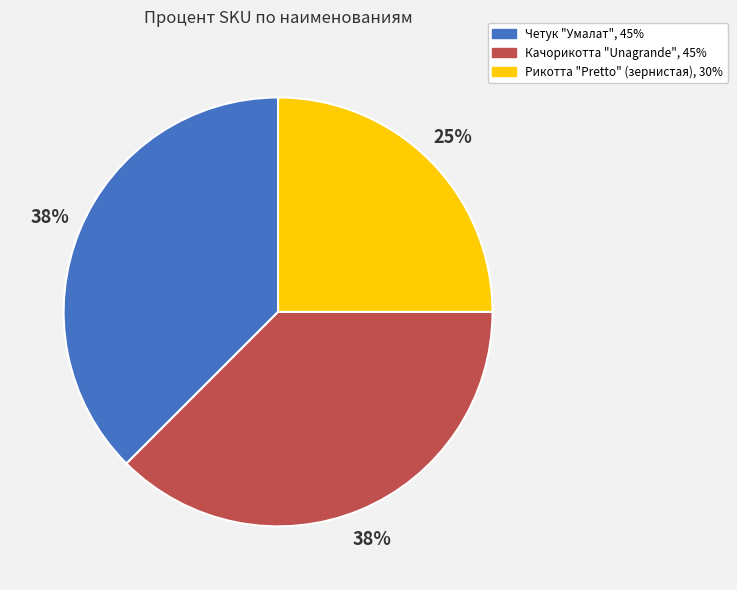

Count the number of slices in the pie.

3